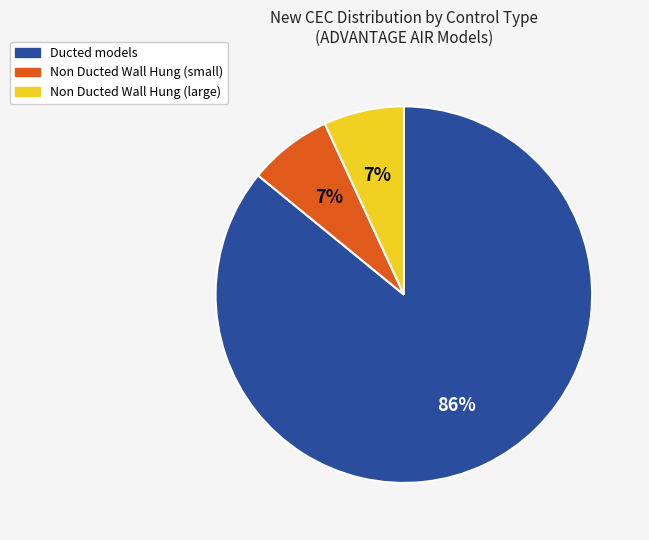

To the nearest percent, what is the difference between the largest and smallest slice percentages?

79%